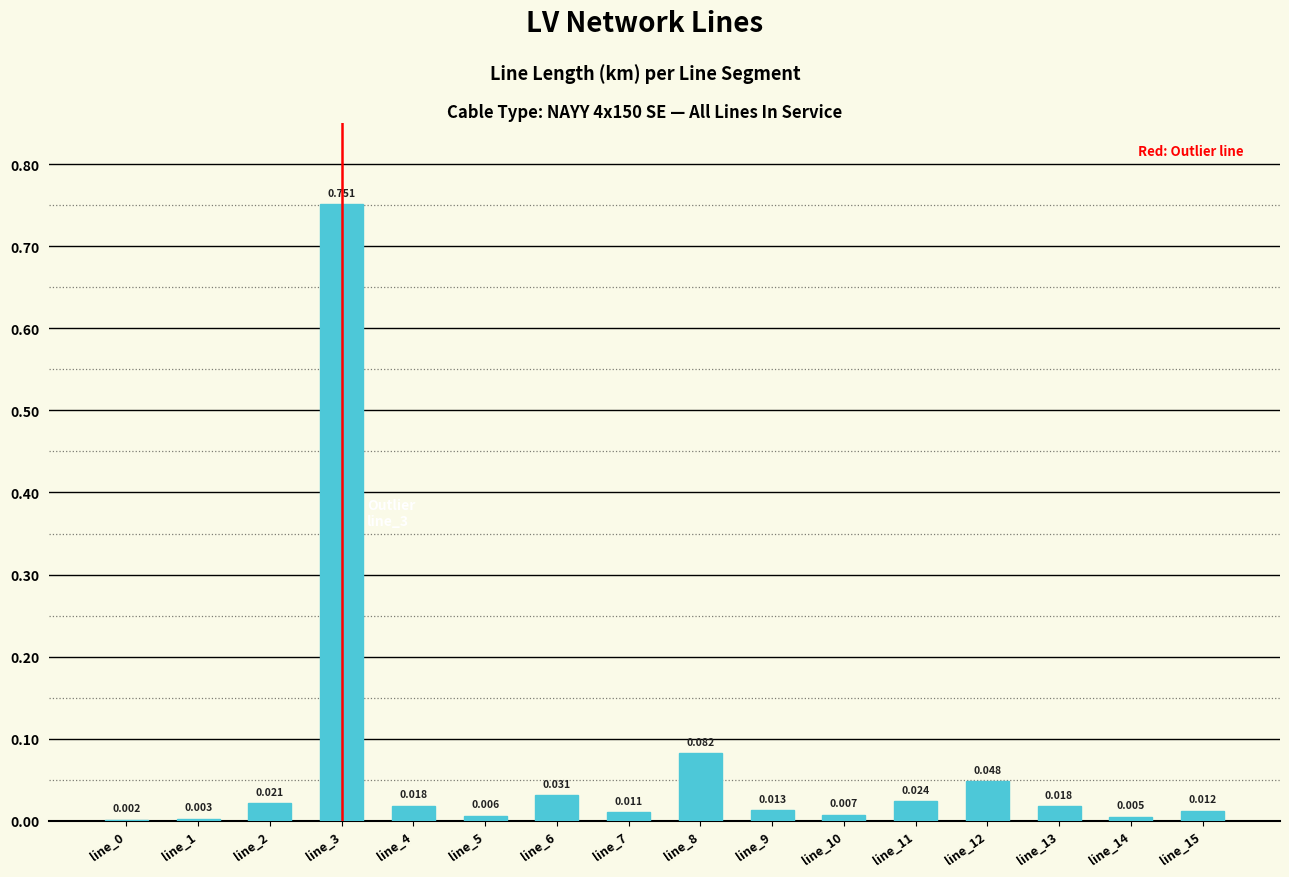

What is the approximate value at line_3?

0.8